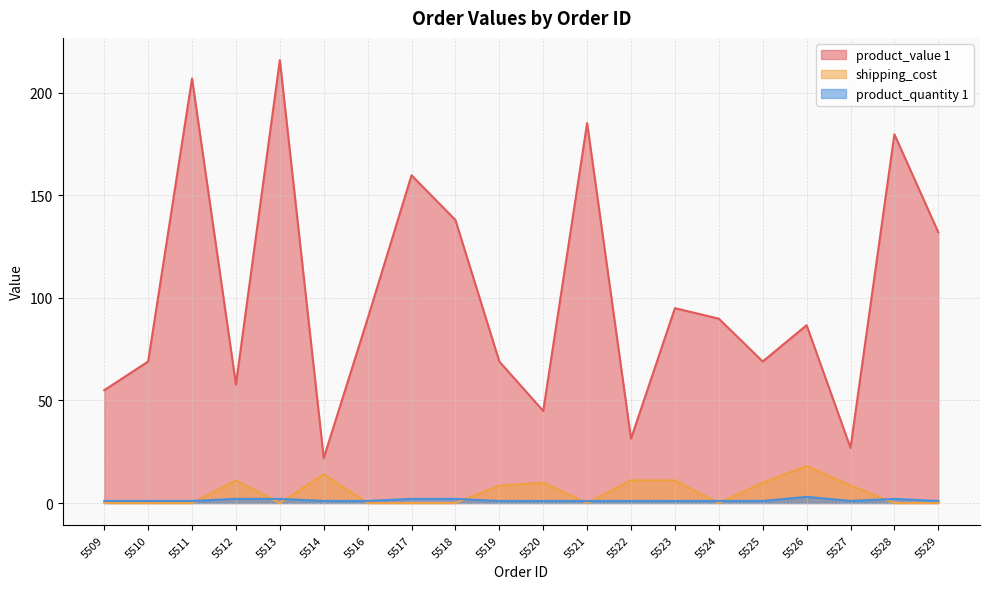

Rank the series at 5528 from highest to lowest value.

product_value 1, product_quantity 1, shipping_cost